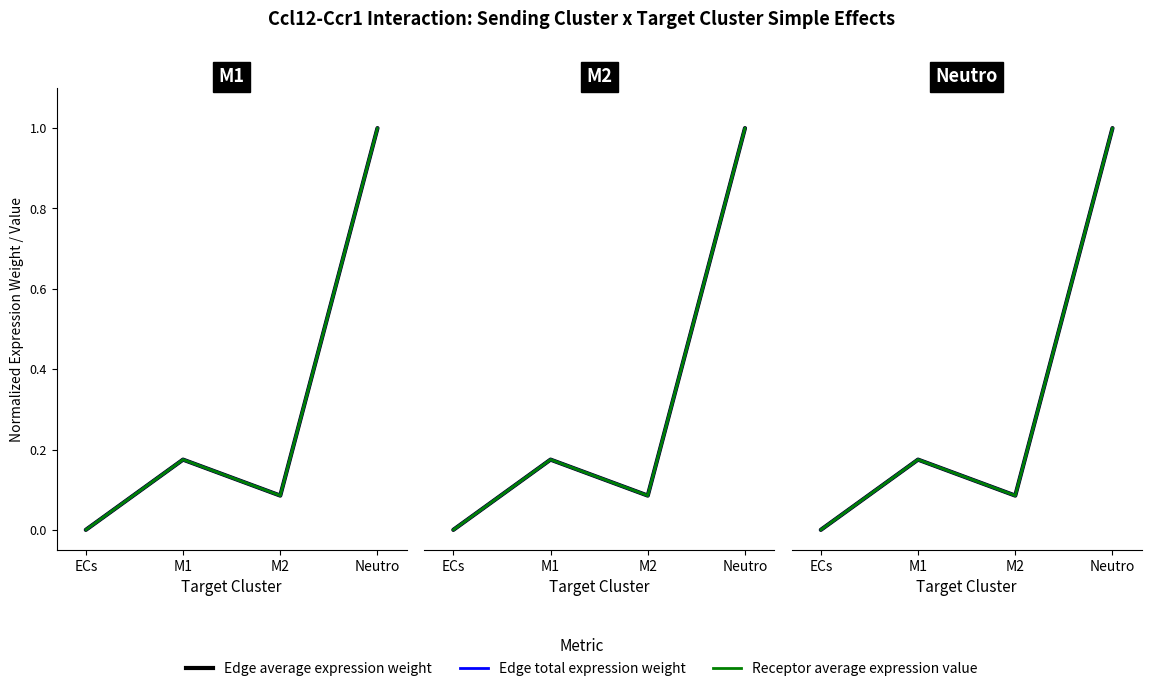

Reading left to right, list all the values displayed in this chart.

Edge average expression weight: ECs=0.0	M1=0.2	M2=0.1	Neutro=1.0
Edge total expression weight: ECs=0.0	M1=0.2	M2=0.1	Neutro=1.0
Receptor average expression value: ECs=0.0	M1=0.2	M2=0.1	Neutro=1.0